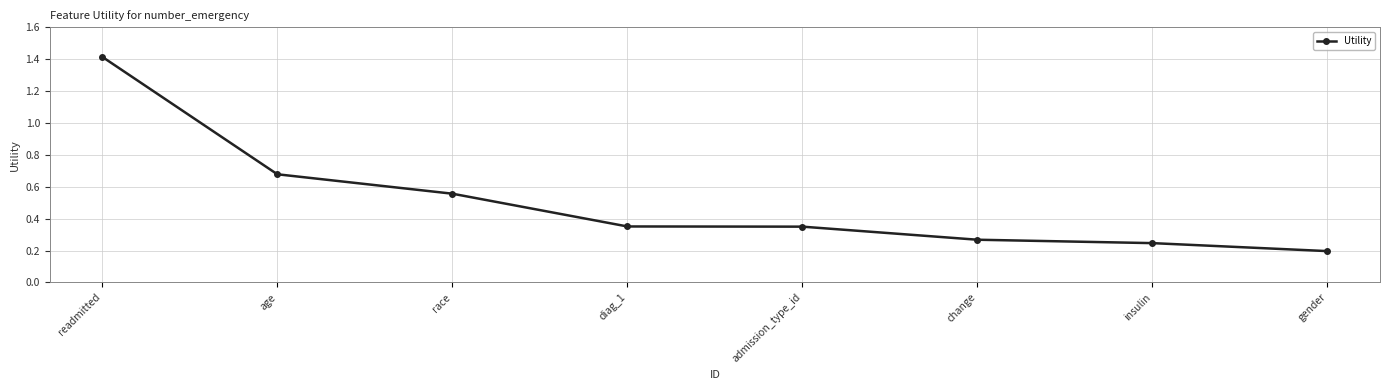

What is the greatest value displayed?

1.4